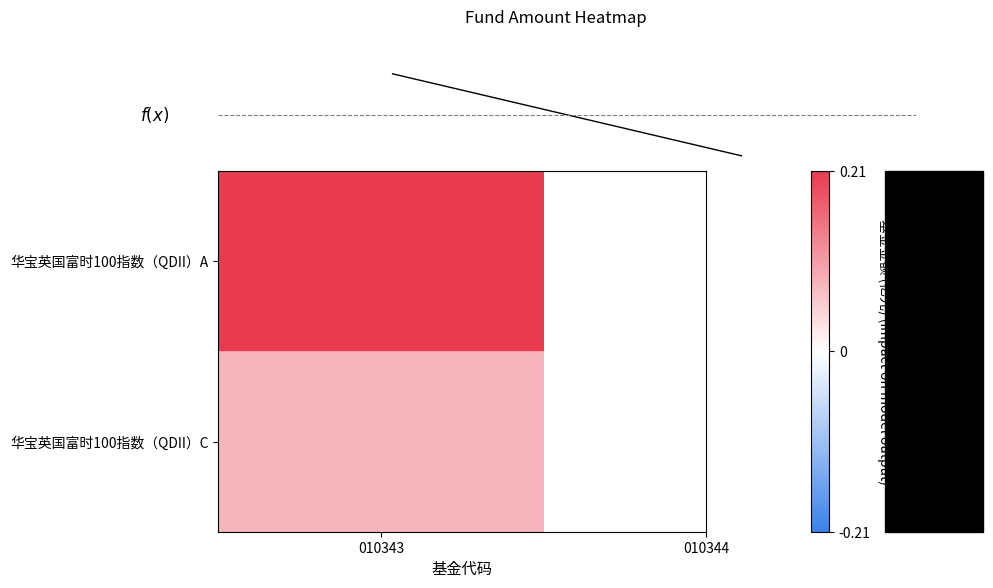

List the labels in order of value, smallest first.

010344, 010343